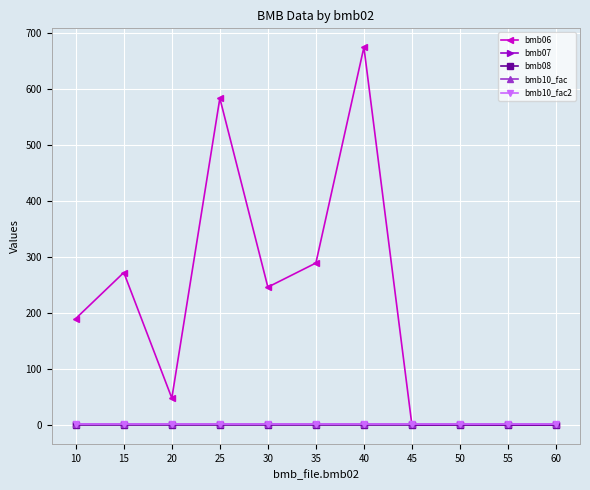

Does the chart have visible grid lines?

Yes